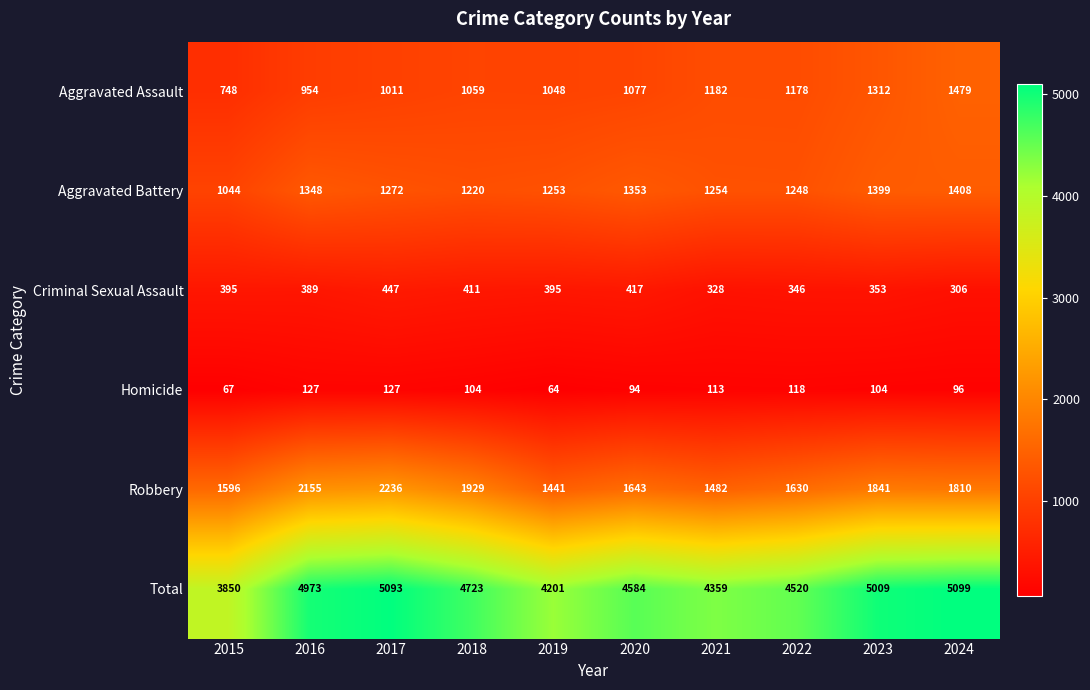

Is it true that Aggravated Assault equals 1992 at 2022?

False